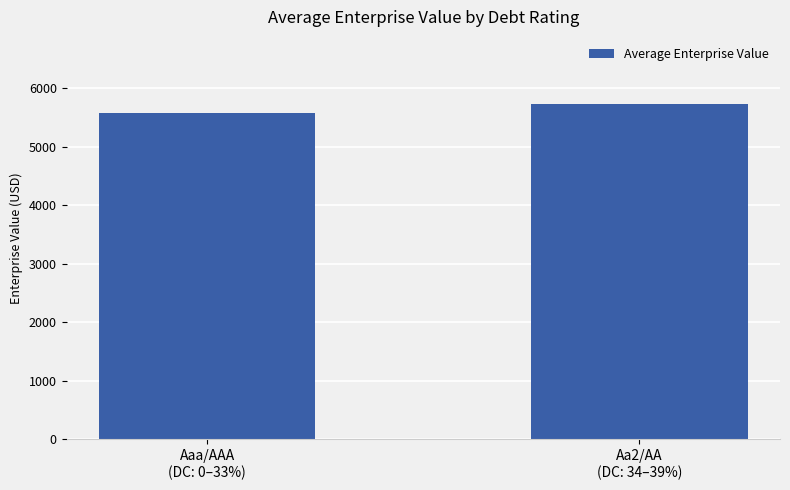

At which label is the value closest to 5652?

Aaa/AAA
(DC: 0–33%)